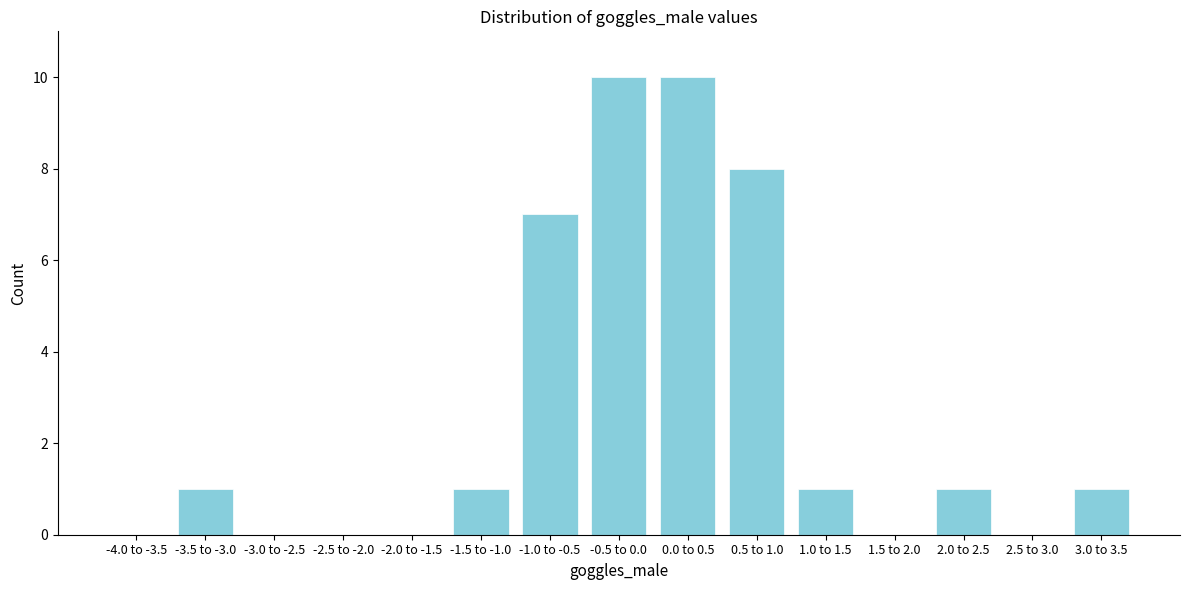

Reading left to right, transcribe all the data shown in this chart.

-4.0 to -3.5=0	-3.5 to -3.0=1	-3.0 to -2.5=0	-2.5 to -2.0=0	-2.0 to -1.5=0	-1.5 to -1.0=1	-1.0 to -0.5=7	-0.5 to 0.0=10	0.0 to 0.5=10	0.5 to 1.0=8	1.0 to 1.5=1	1.5 to 2.0=0	2.0 to 2.5=1	2.5 to 3.0=0	3.0 to 3.5=1